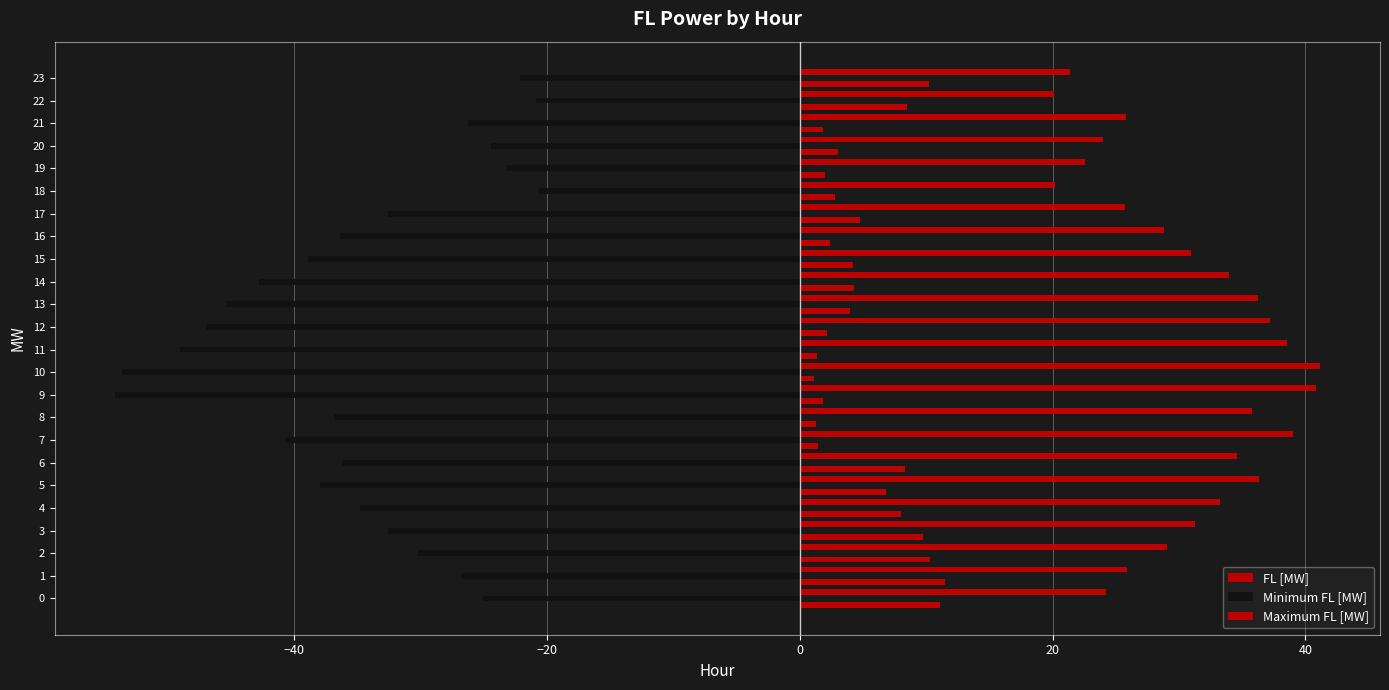

Reading left to right, what are all the values shown in this chart?

FL [MW]: 11.1	11.5	10.3	9.8	8.0	6.8	8.3	1.4	1.3	1.8	1.1	1.4	2.2	4.0	4.3	4.2	2.3	4.8	2.8	2.0	3.0	1.9	8.5	10.2
Minimum FL [MW]: -25.1	-26.9	-30.2	-32.6	-34.8	-38.0	-36.3	-40.7	-36.9	-54.2	-53.6	-49.0	-47.0	-45.4	-42.8	-38.9	-36.4	-32.6	-20.7	-23.1	-24.5	-26.3	-20.9	-22.2
Maximum FL [MW]: 24.2	25.9	29.0	31.2	33.2	36.3	34.6	39.1	35.8	40.8	41.1	38.5	37.2	36.3	34.0	30.9	28.8	25.8	20.2	22.6	24.0	25.8	20.1	21.4